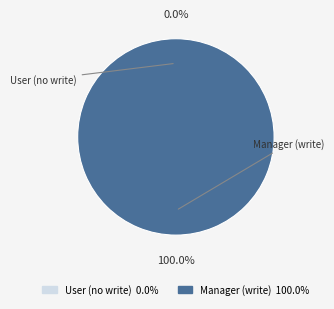

Rank the categories by value from highest to lowest.

access_quality_sheet_template_manager, access_quality_sheet_template_user